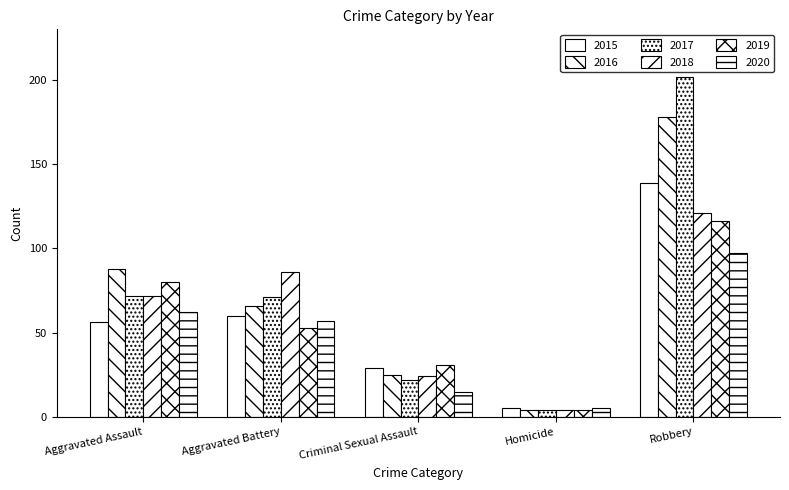

Are the bars grouped side by side (vs. stacked)?

Yes